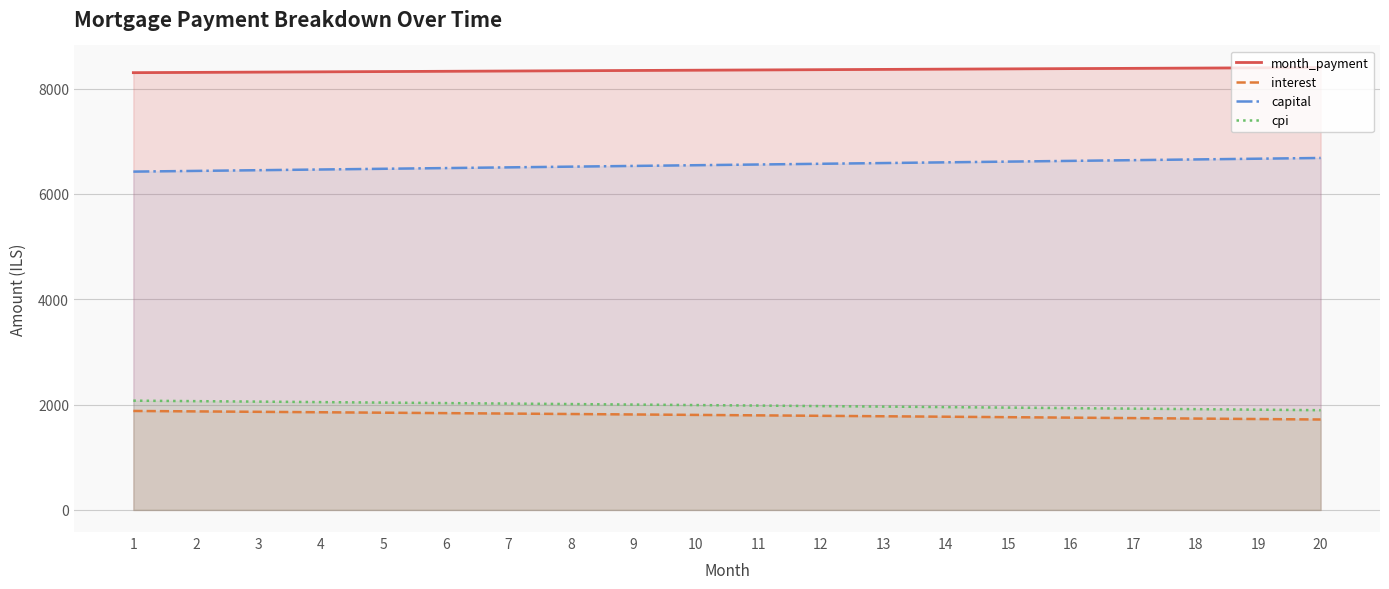

Between 19 and 3, which is larger?

19